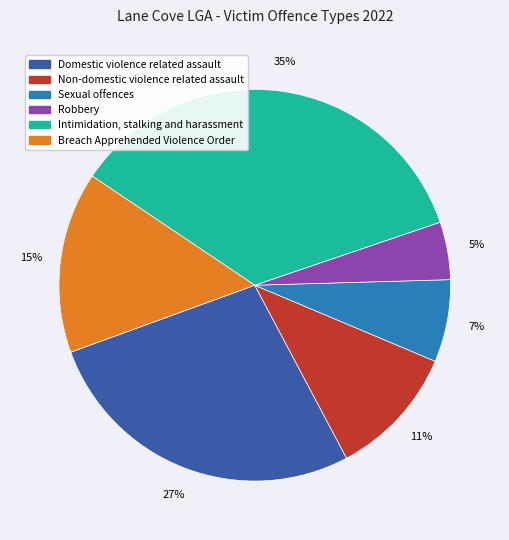

To the nearest percent, what is the combined percentage of Sexual offences and Robbery?

12%